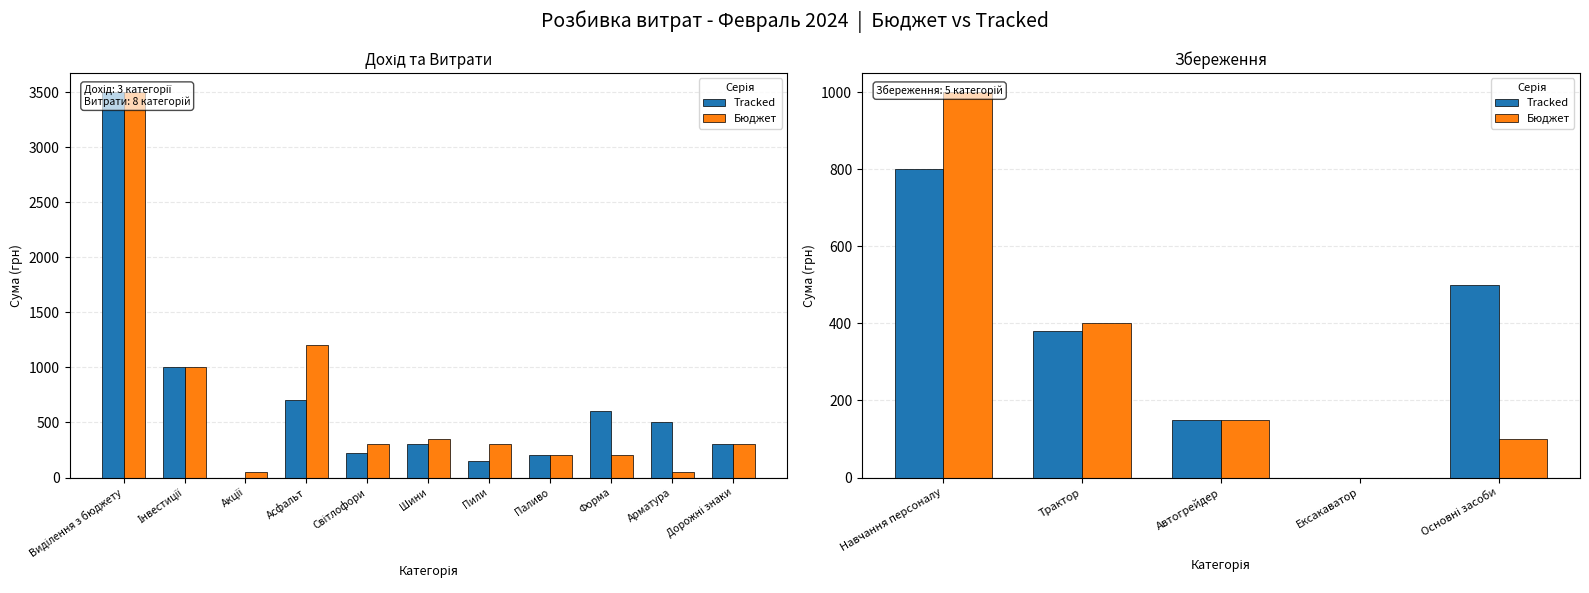

Which series has the largest total across all categories?

Tracked